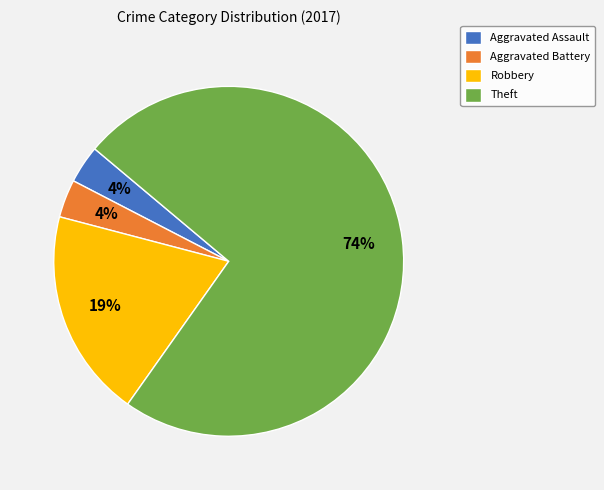

To the nearest percent, what percentage of the pie is Aggravated Battery?

4%